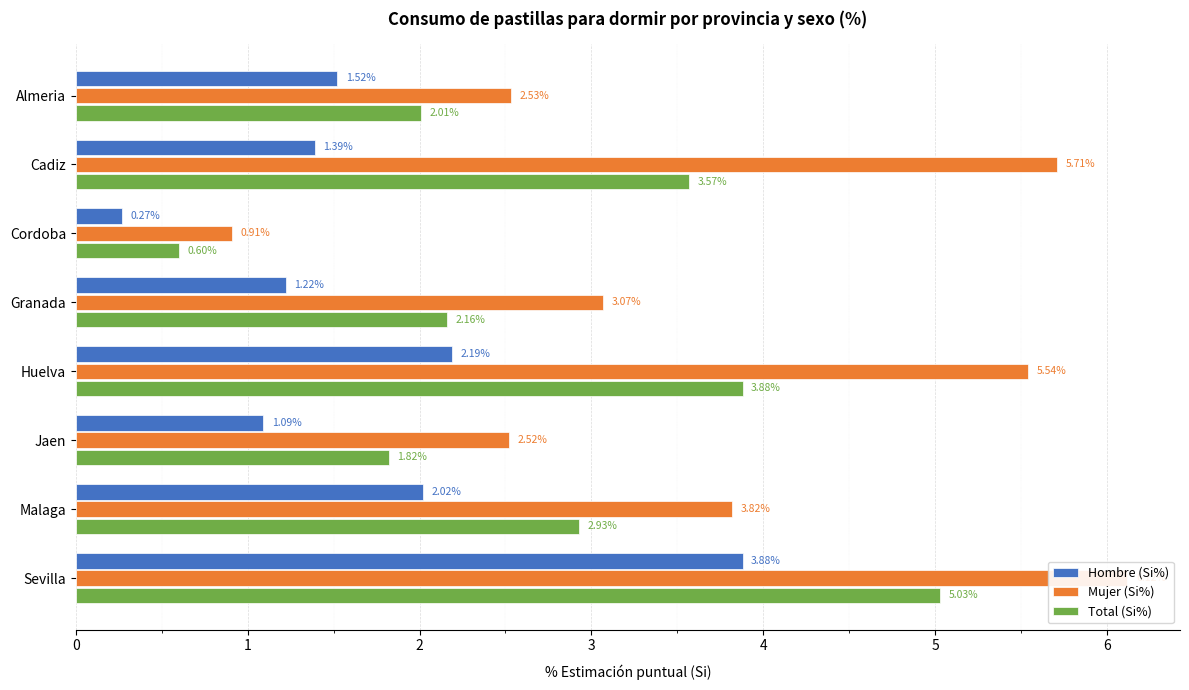

What is the average value of the Total (Si%) series?

2.8